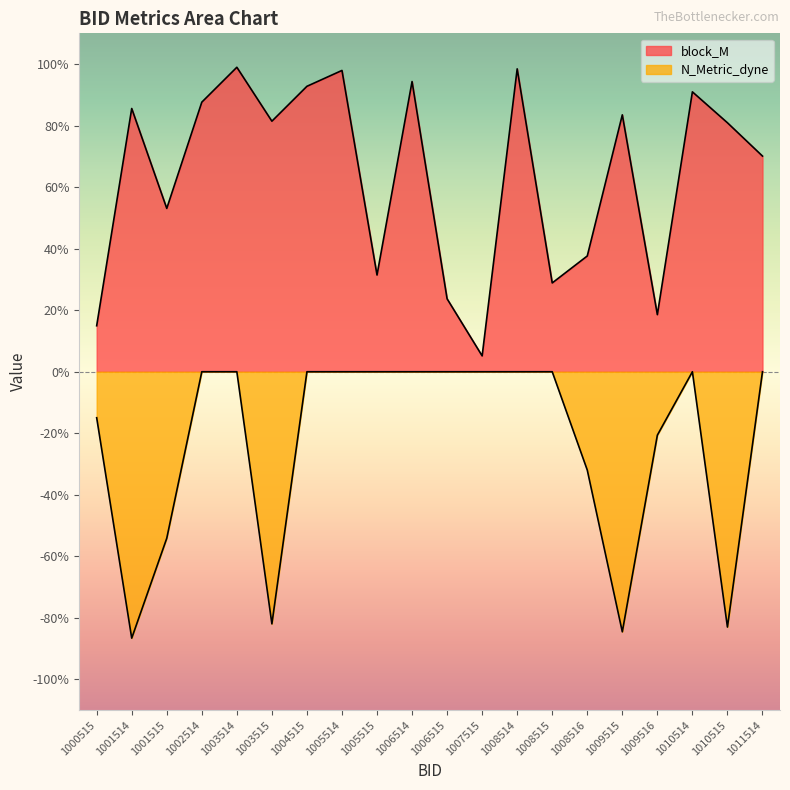

Reading left to right, extract all data points from this chart.

block_M: 1000515=0.1	1001514=0.9	1001515=0.5	1002514=0.9	1003514=1.0	1003515=0.8	1004515=0.9	1005514=1.0	1005515=0.3	1006514=0.9	1006515=0.2	1007515=0.1	1008514=1.0	1008515=0.3	1008516=0.4	1009515=0.8	1009516=0.2	1010514=0.9	1010515=0.8	1011514=0.7
N_Metric_dyne: 1000515=-0.1	1001514=-0.9	1001515=-0.5	1002514=0.0	1003514=0.0	1003515=-0.8	1004515=0.0	1005514=0.0	1005515=0.0	1006514=0.0	1006515=0.0	1007515=0.0	1008514=0.0	1008515=0.0	1008516=-0.3	1009515=-0.8	1009516=-0.2	1010514=0.0	1010515=-0.8	1011514=0.0